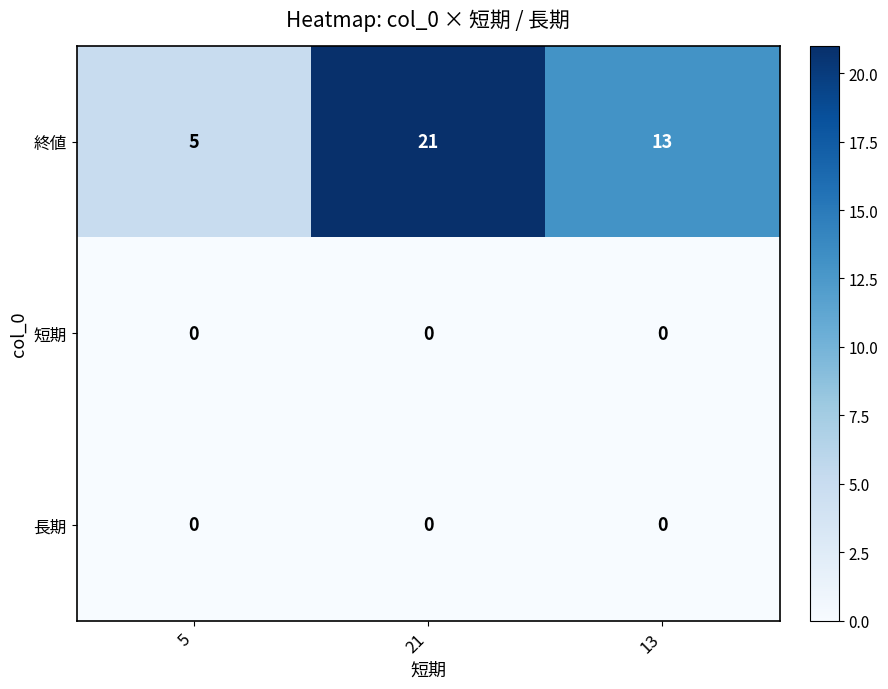

At how many categories does at least one series exceed 14?

1